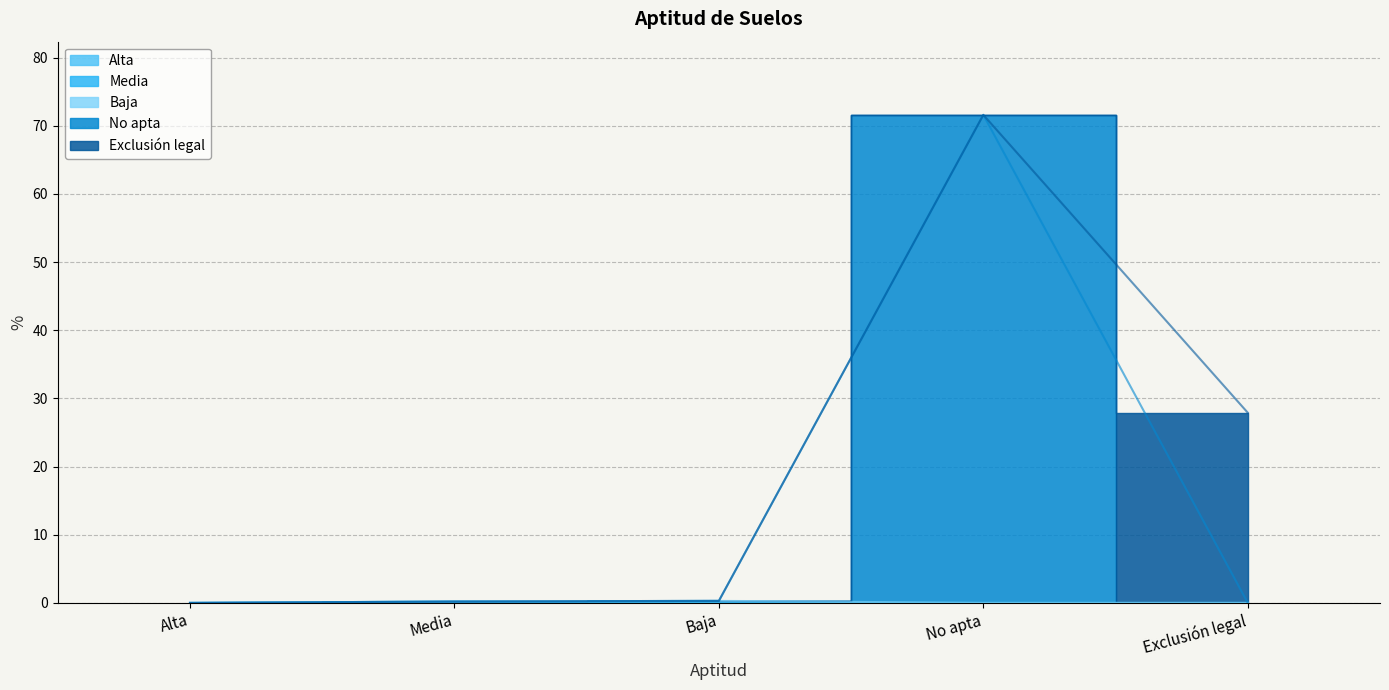

At which category does the data reach its first local peak?

No apta